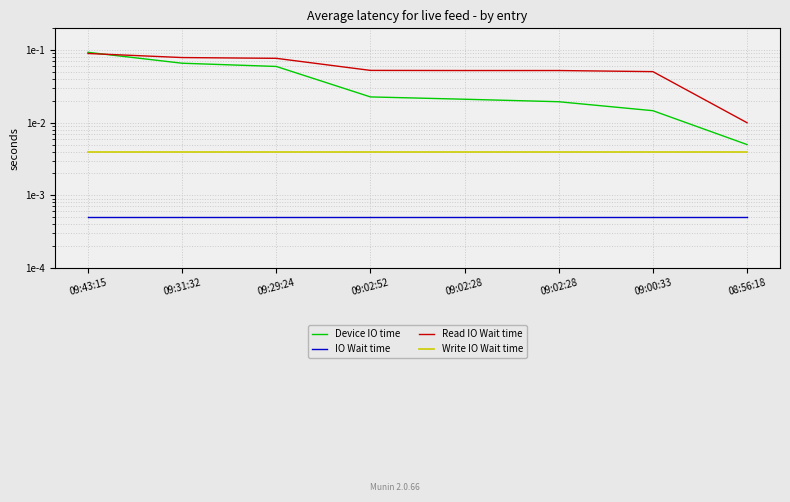

Reading left to right, list all the values displayed in this chart.

Device IO time: 09:43:15=0.1	09:31:32=0.1	09:29:24=0.1	09:02:52=0.0	09:02:28=0.0	09:02:28=0.0	09:00:33=0.0	08:56:18=0.0
IO Wait time: 09:43:15=0.0	09:31:32=0.0	09:29:24=0.0	09:02:52=0.0	09:02:28=0.0	09:02:28=0.0	09:00:33=0.0	08:56:18=0.0
Read IO Wait time: 09:43:15=0.1	09:31:32=0.1	09:29:24=0.1	09:02:52=0.1	09:02:28=0.1	09:02:28=0.1	09:00:33=0.1	08:56:18=0.0
Write IO Wait time: 09:43:15=0.0	09:31:32=0.0	09:29:24=0.0	09:02:52=0.0	09:02:28=0.0	09:02:28=0.0	09:00:33=0.0	08:56:18=0.0